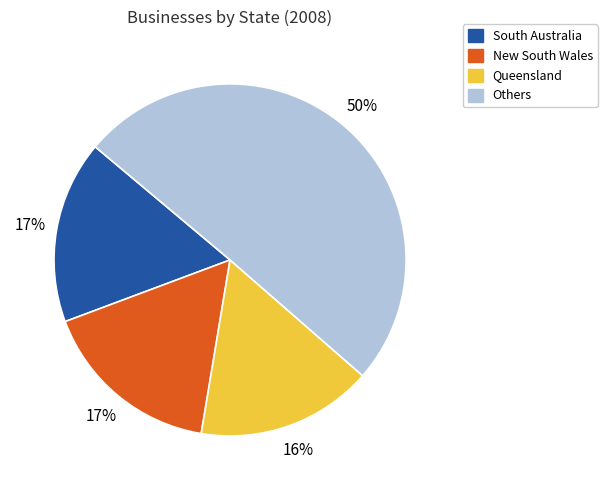

Is New South Wales the majority of the pie?

No